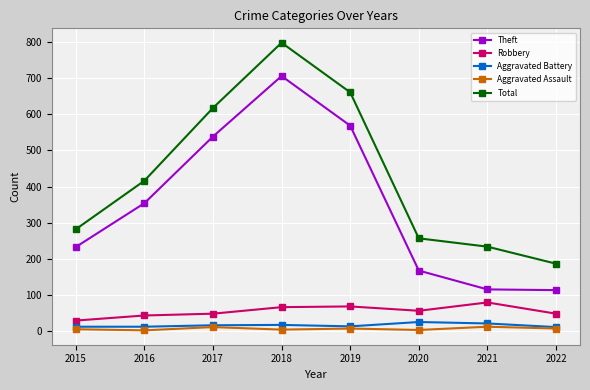

What is the difference between the Theft values at 2015 and 2022?

119